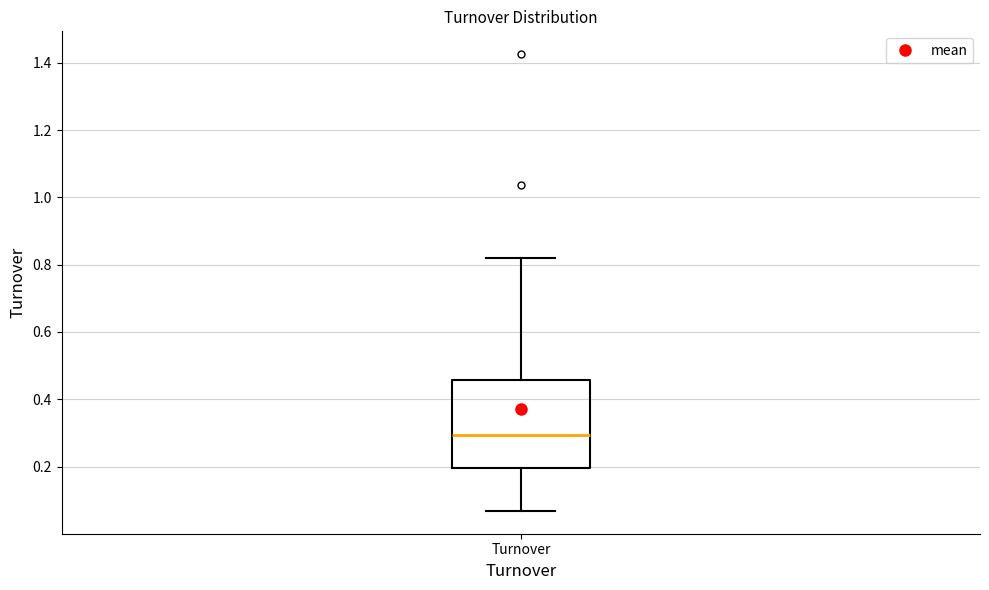

Where is the lower edge of the box for Turnover on the y-axis? The values are not printed on the chart, so give them approximately, as read against the axis.

0.20